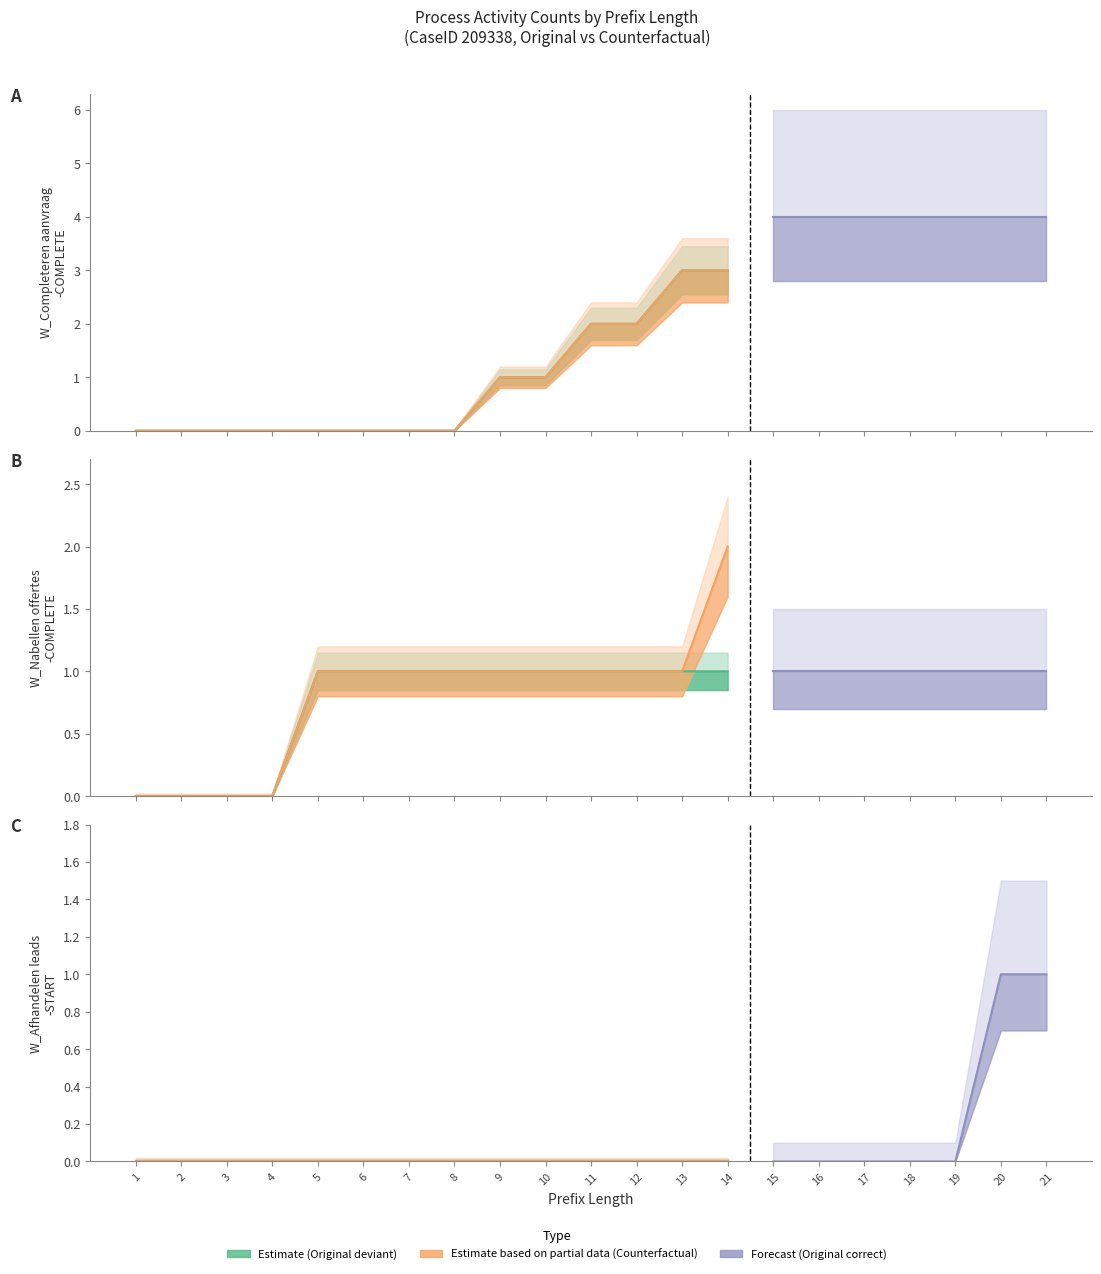

Does the chart have visible grid lines?

No